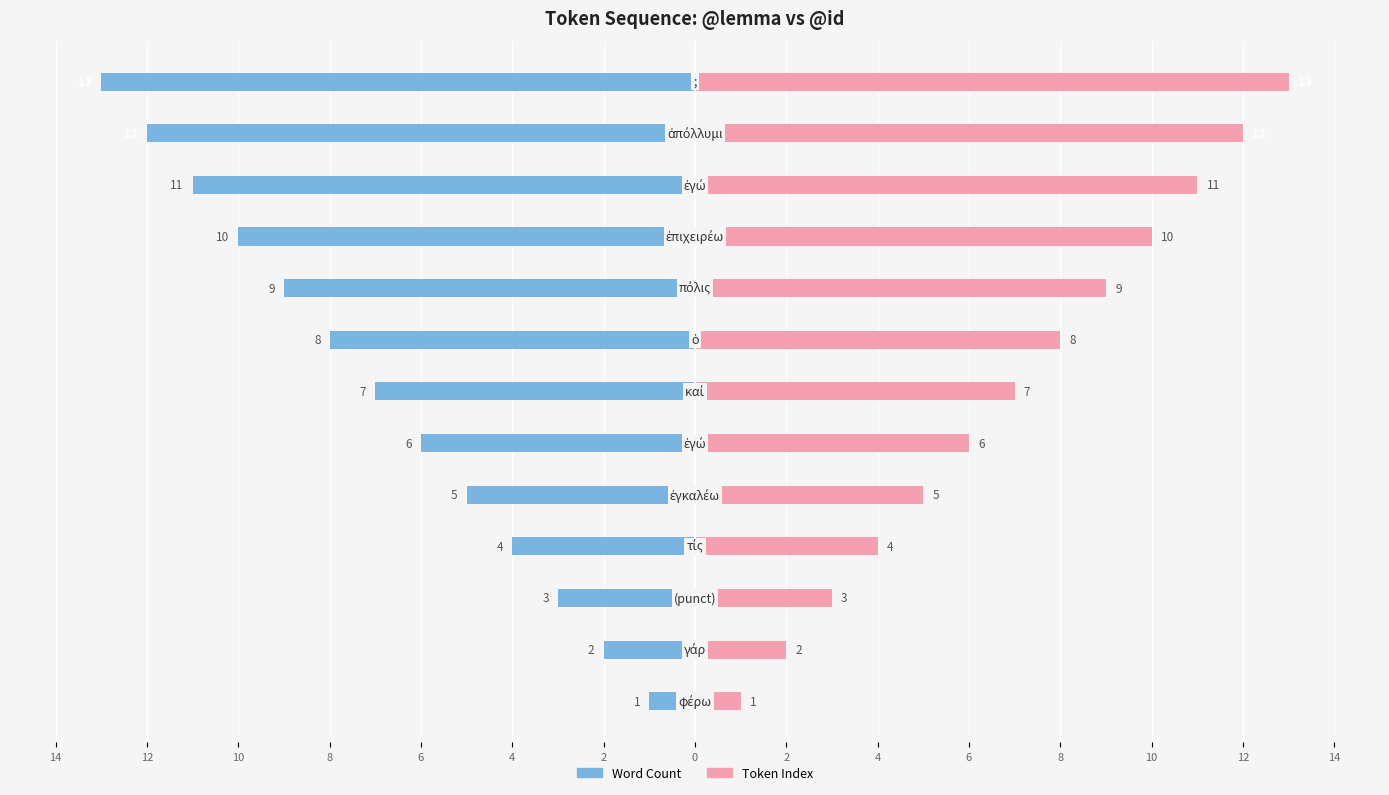

How many data points in Word Count are above -7?

6